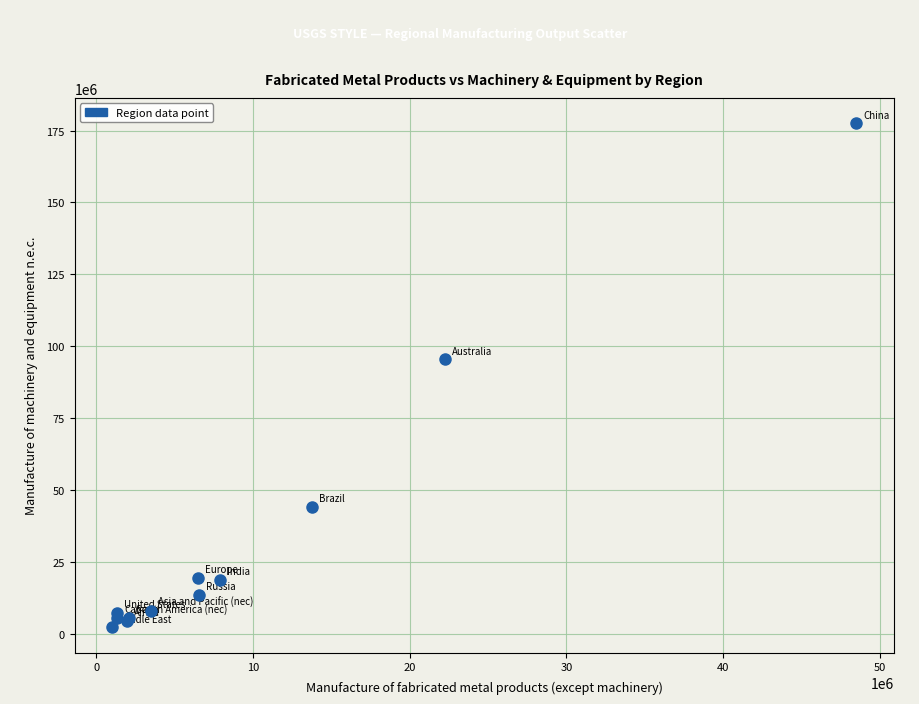

What Y value in the scatter plot is closest to 89934995?

95561705.0